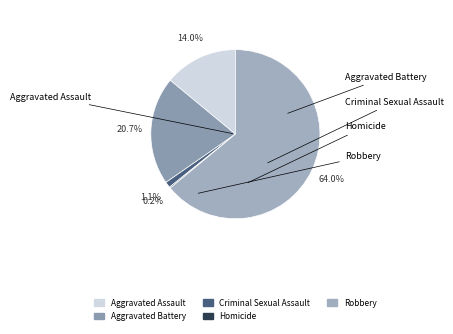

Approximately how many times larger is the value at Robbery compared to Aggravated Battery?

3.1